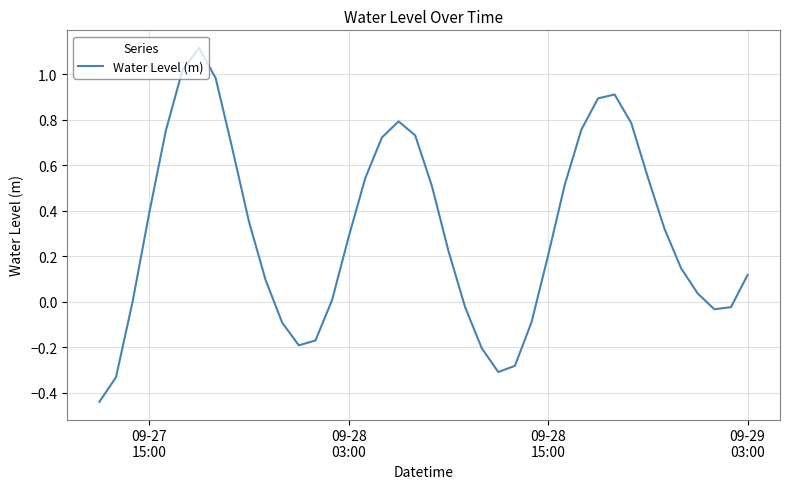

What is the greatest value displayed?

1.1